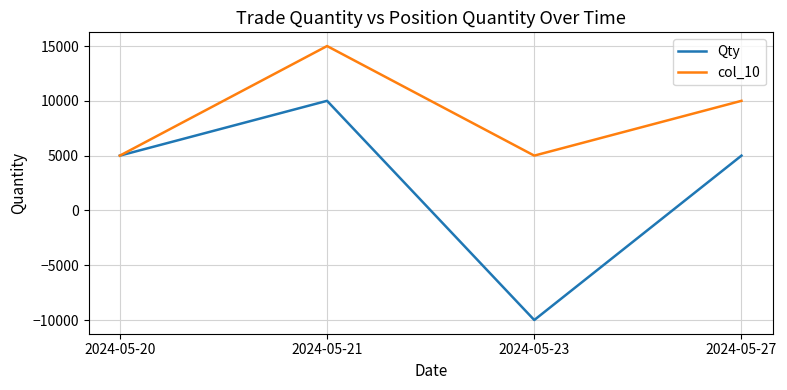

In col_10, how many points are lower than both neighbors (excluding endpoints)?

1